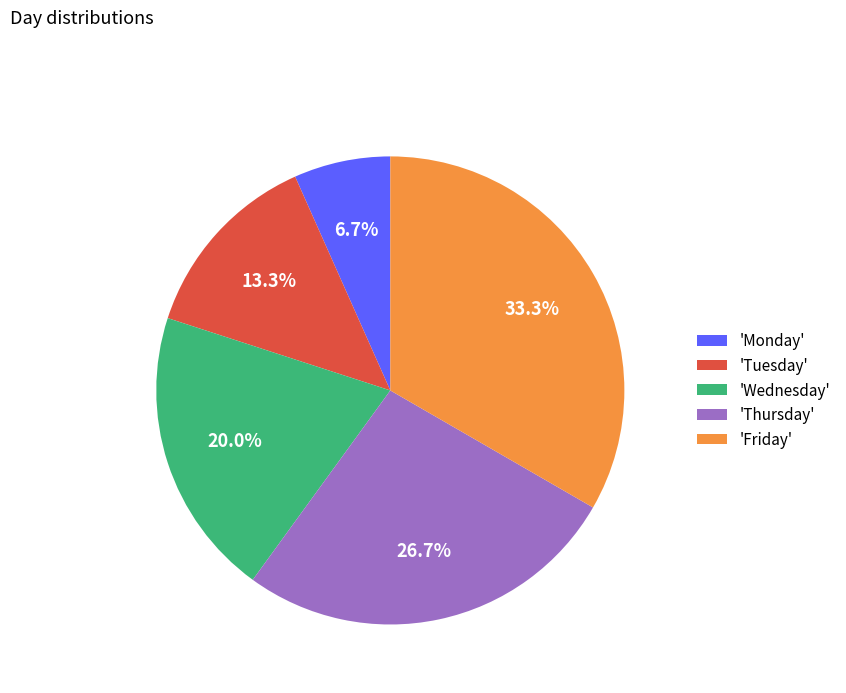

Does any single category account for the majority?

No